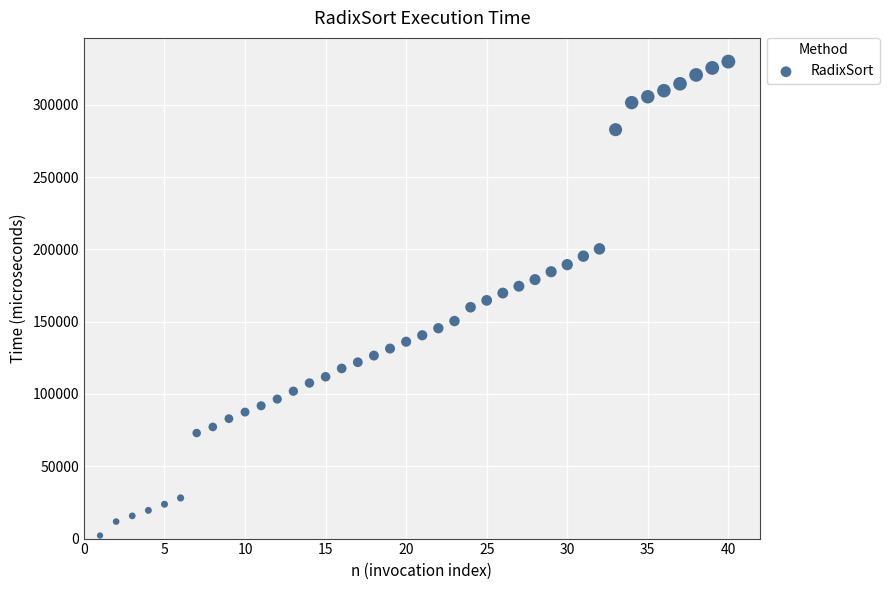

What is the range of X values (max minus min)?

39